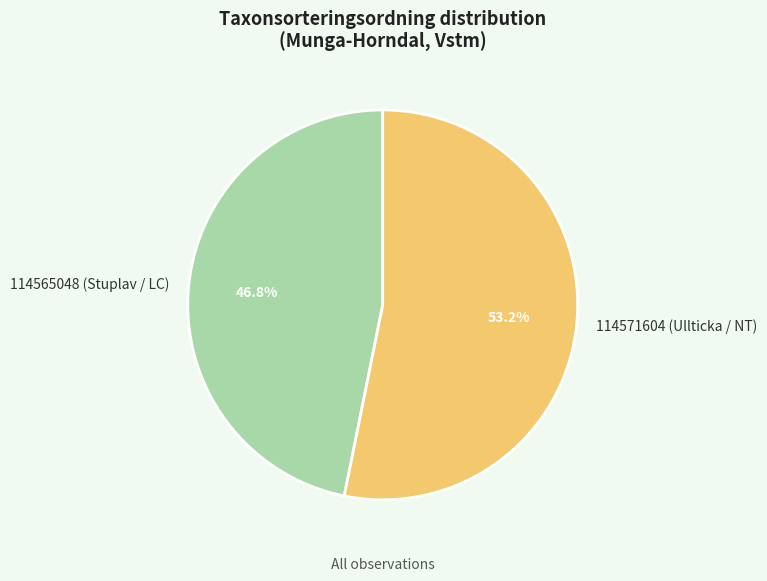

Is it true that 114565048 (Stuplav / LC) is 55% of the pie?

False